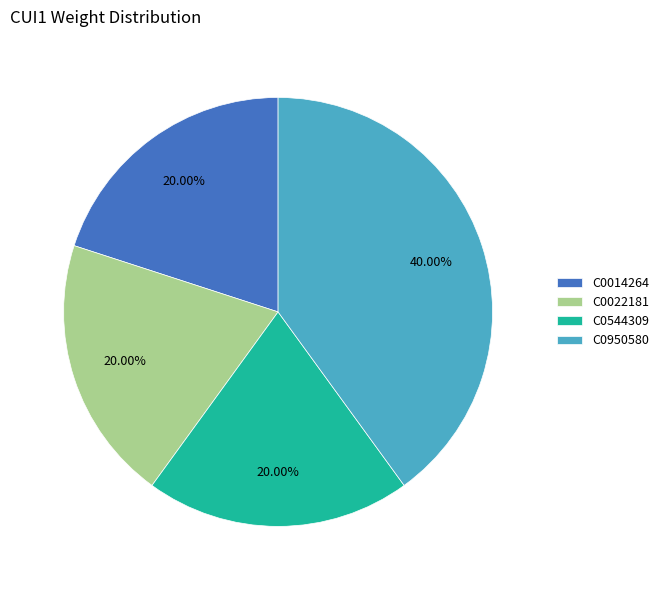

What is the ratio of the value at C0022181 to the value at C0950580?

0.5